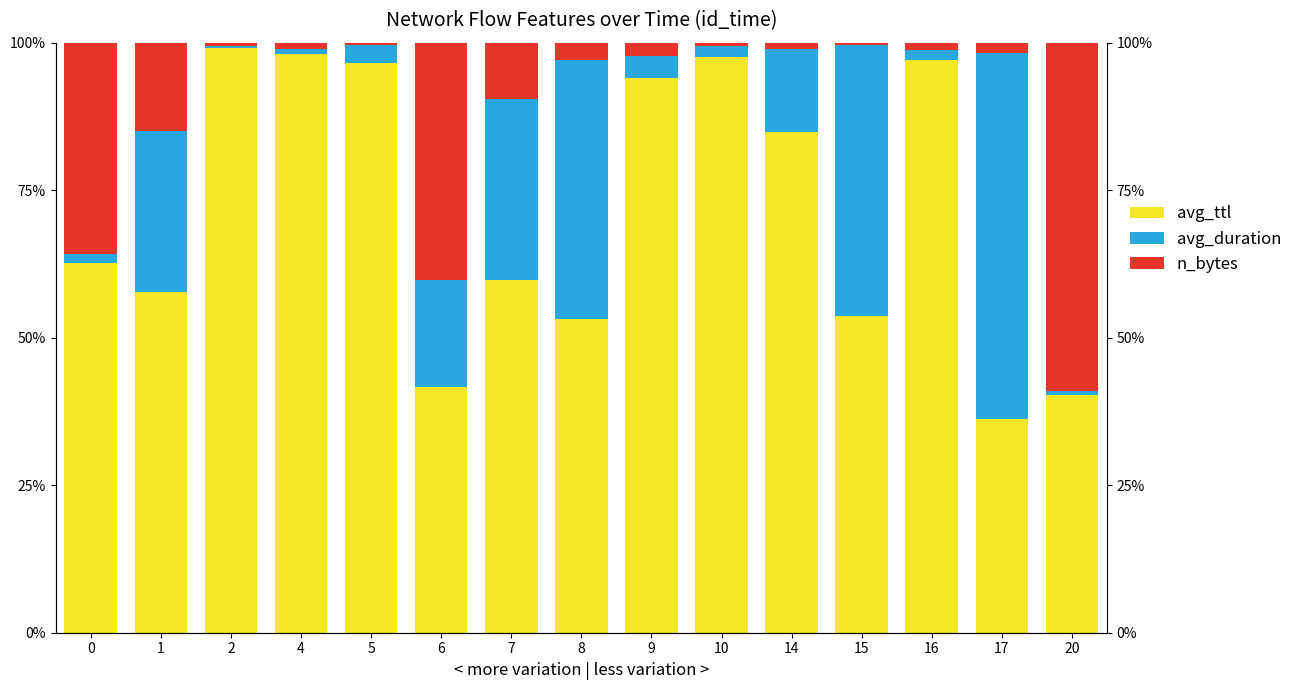

Between 6 and 15, which is larger?

15